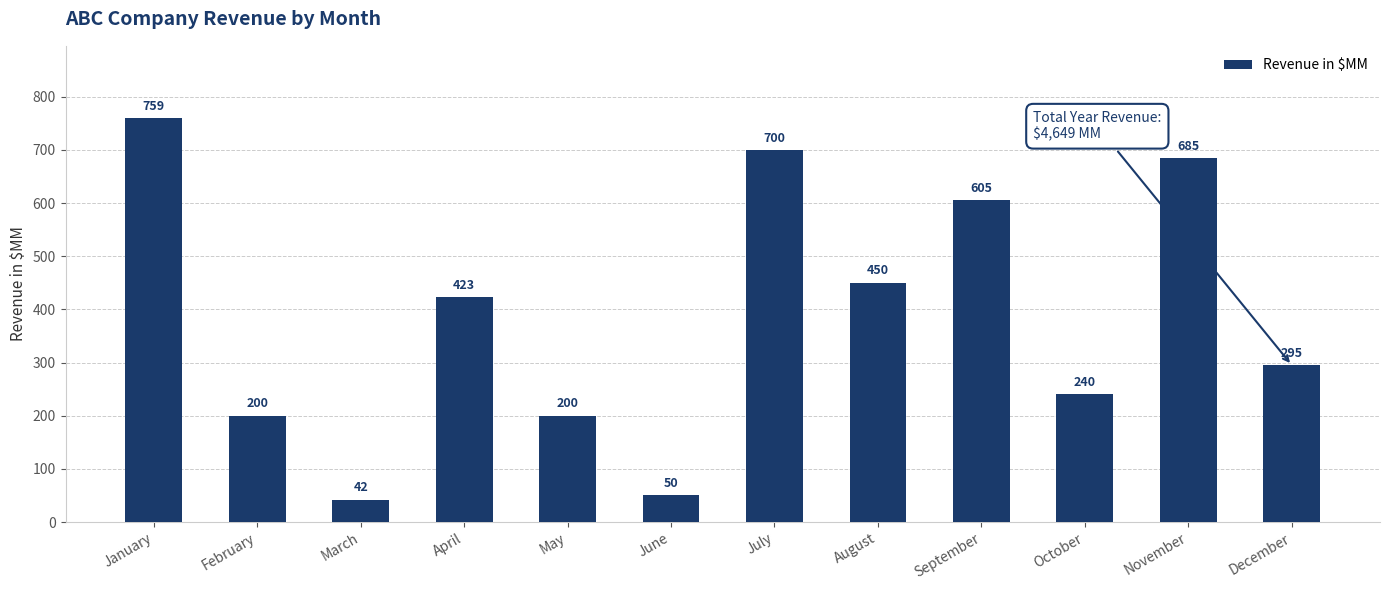

Reading left to right, list all the values displayed in this chart.

759	200	42	423	200	50	700	450	605	240	685	295